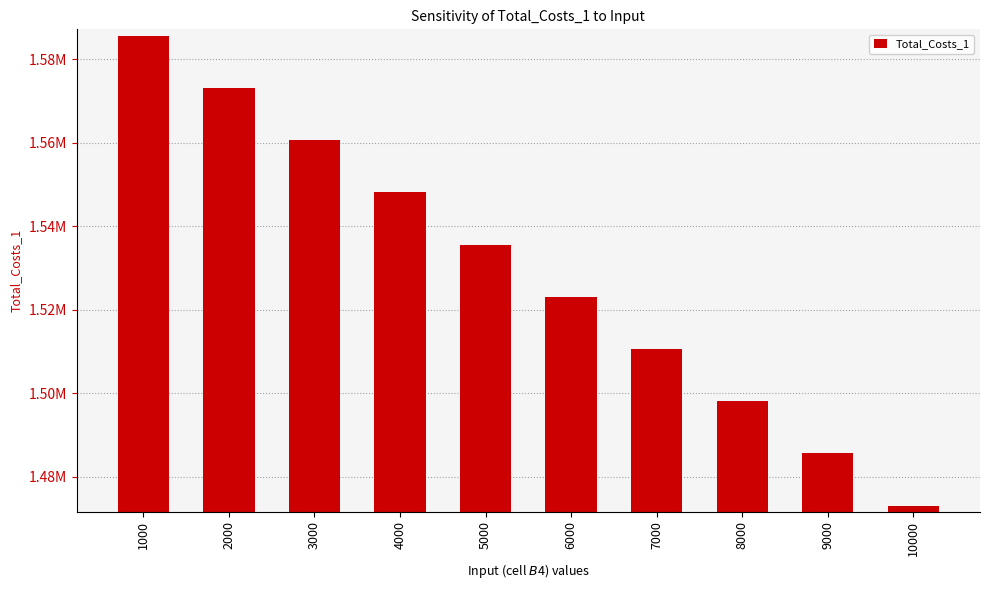

What is the ratio of the value at 9000 to the value at 1000?

0.9